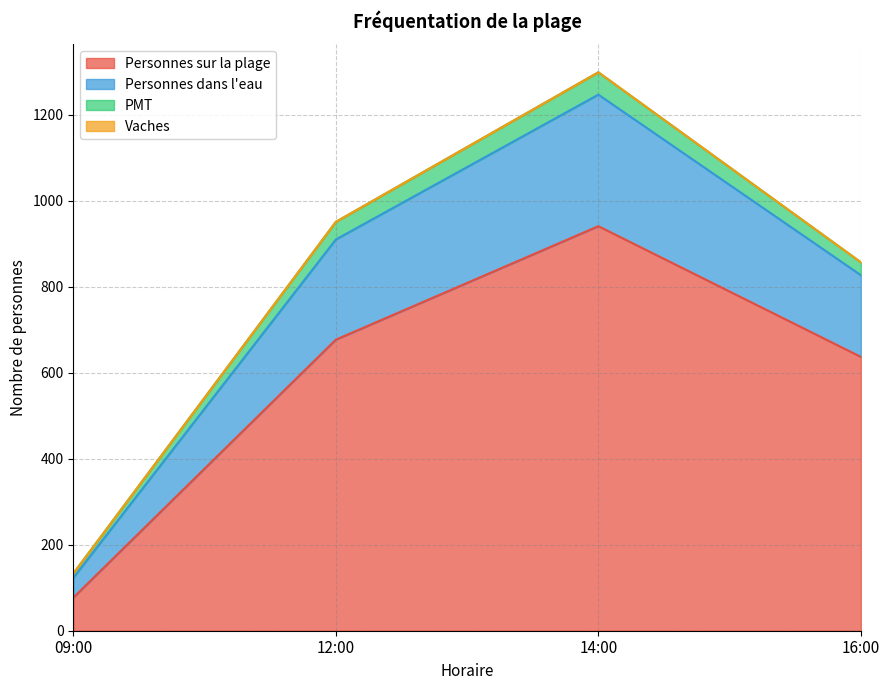

Rank the categories by Personnes sur la plage value from lowest to highest.

09:00, 16:00, 12:00, 14:00